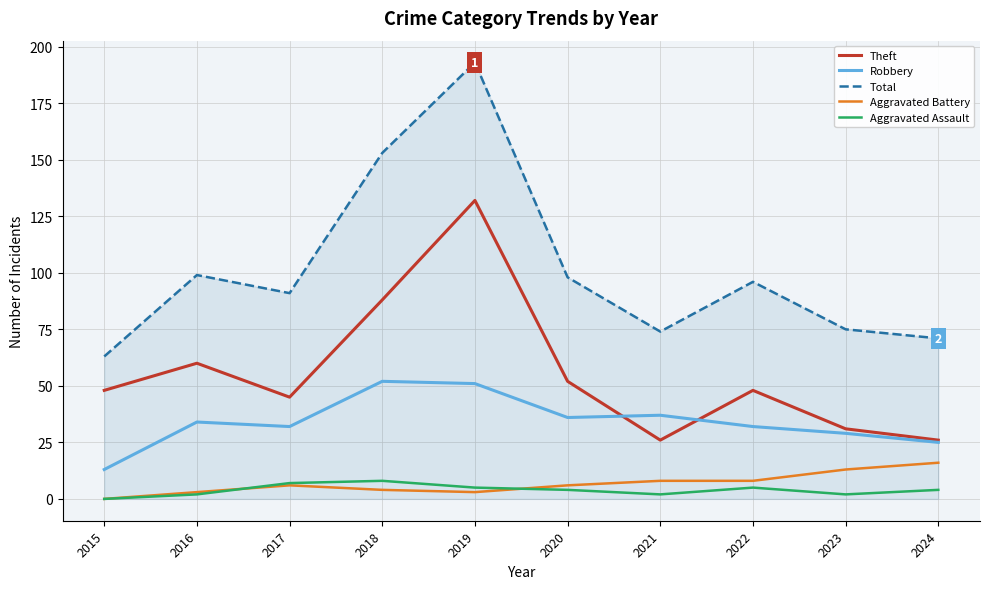

What is the minimum value for Theft?

26